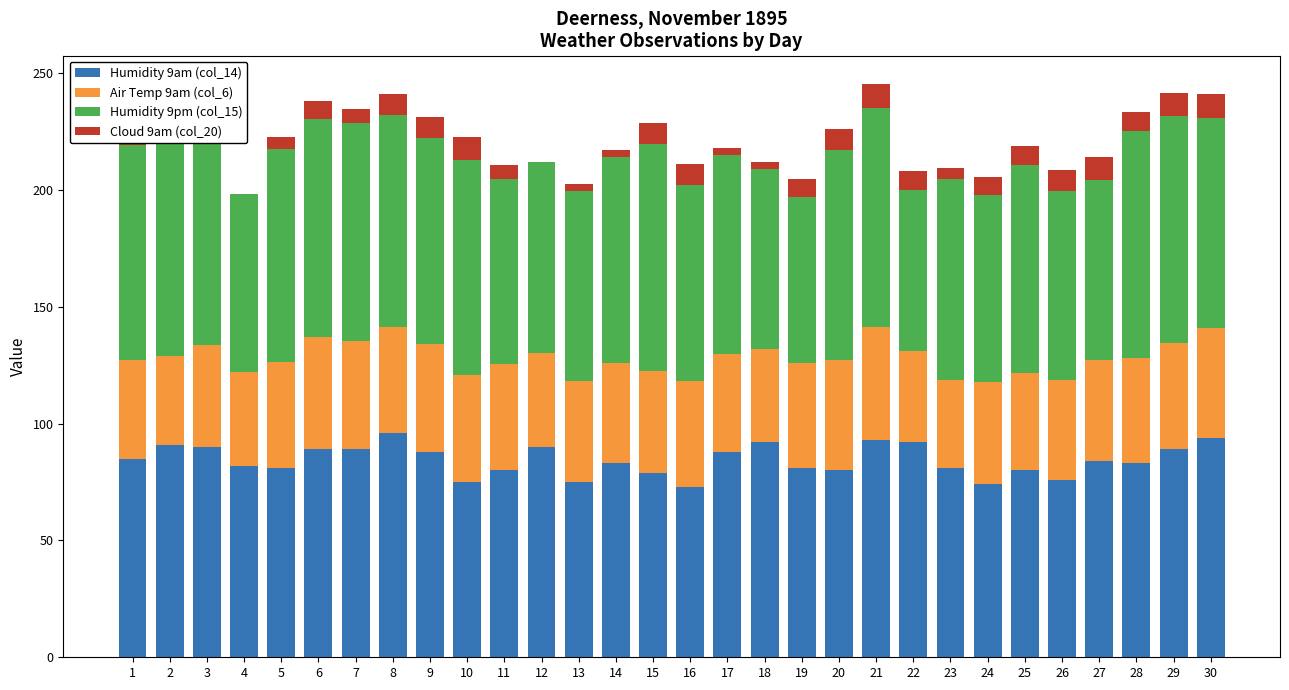

How many distinct data groups are displayed?

4